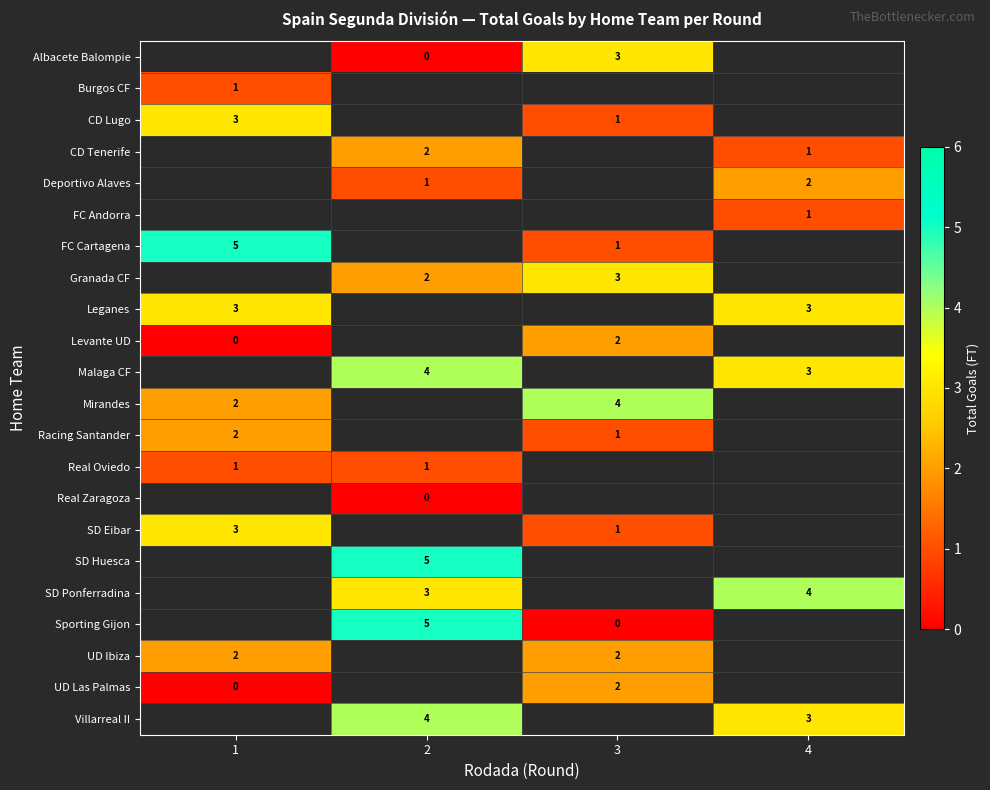

The Real Oviedo series shows 1 at 1. True or false?

True